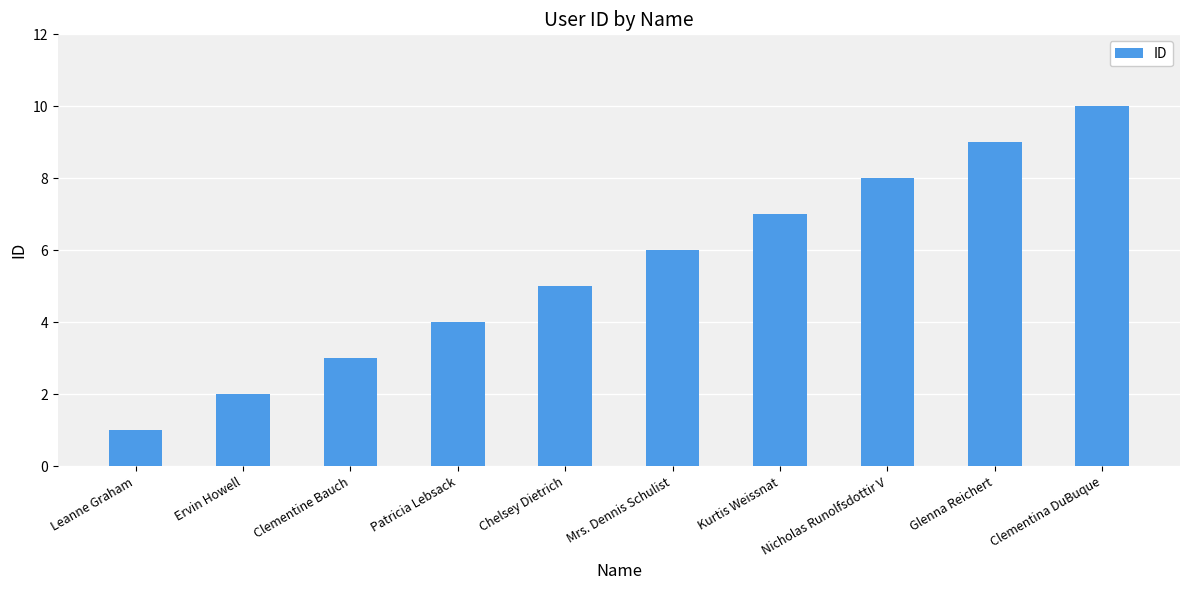

Does the chart contain stacked bars?

No